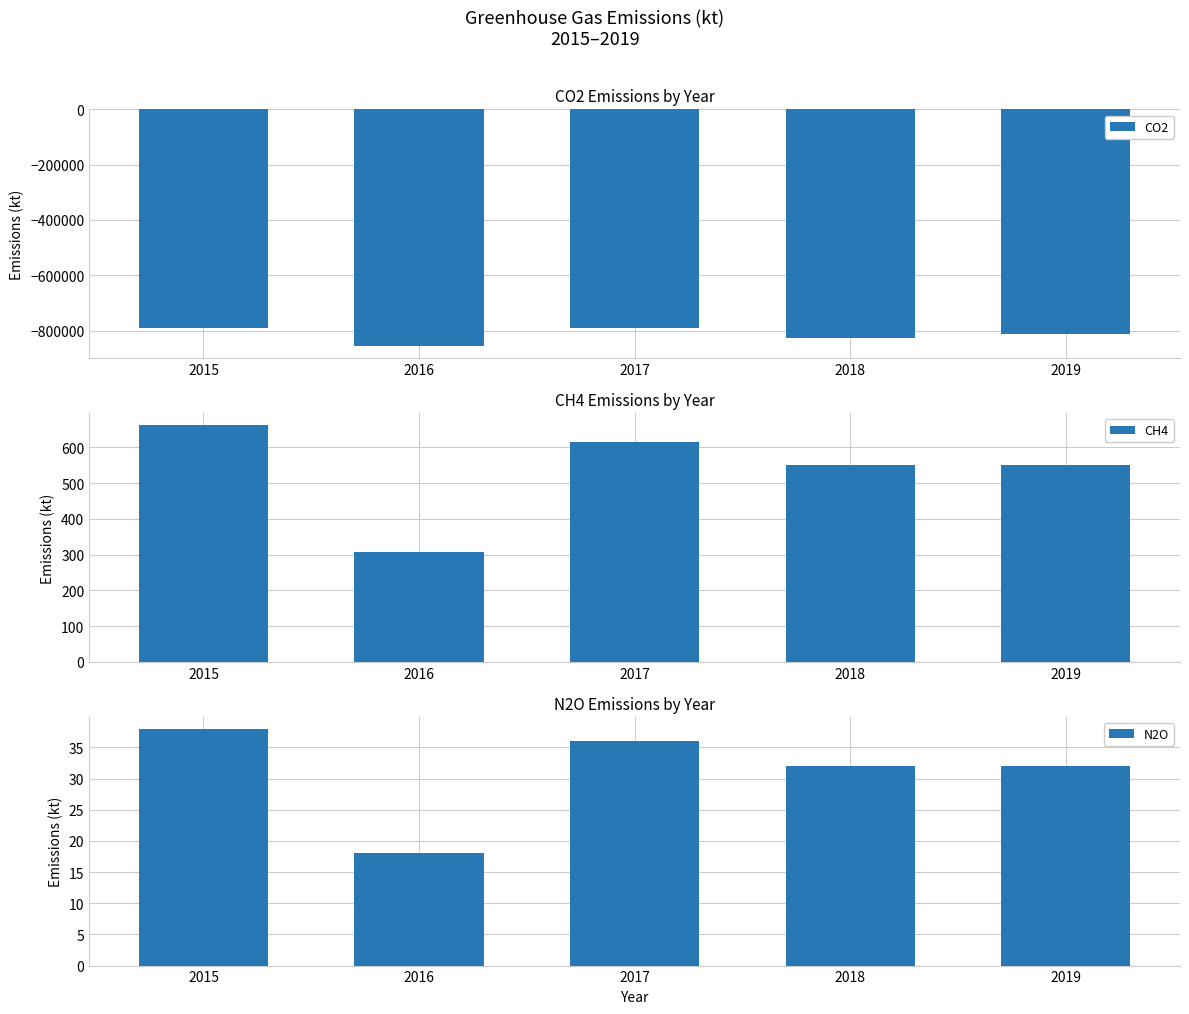

What is the difference between the CO2 values at 2015 and 2016?

64303